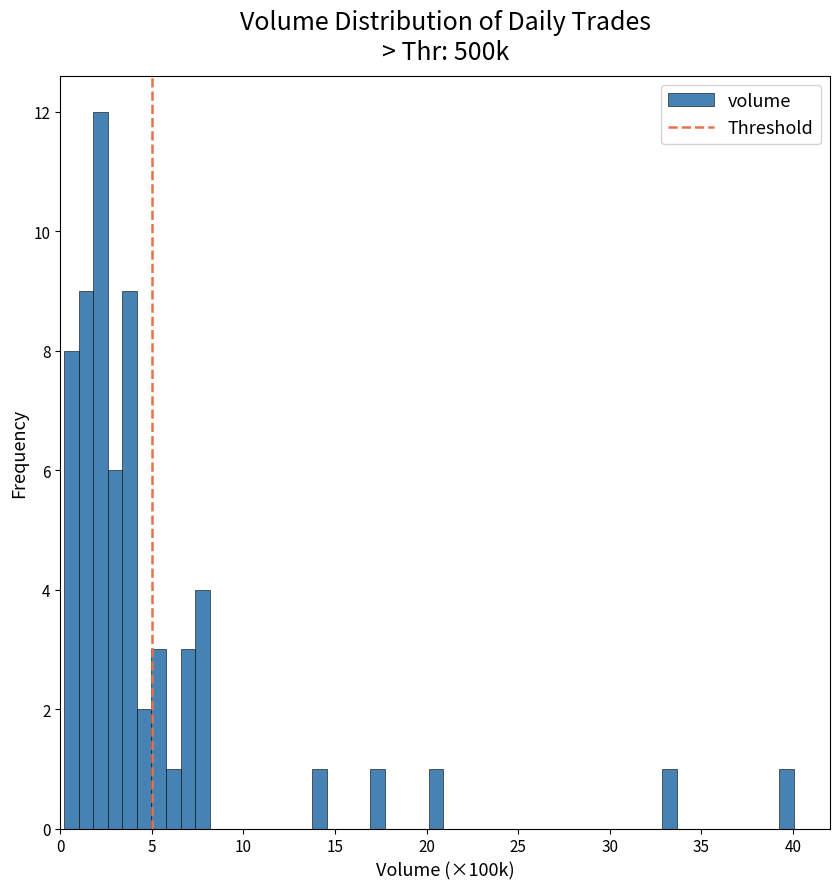

Read against the x-axis, roughly where is the centre of the tallest bar?

2.0